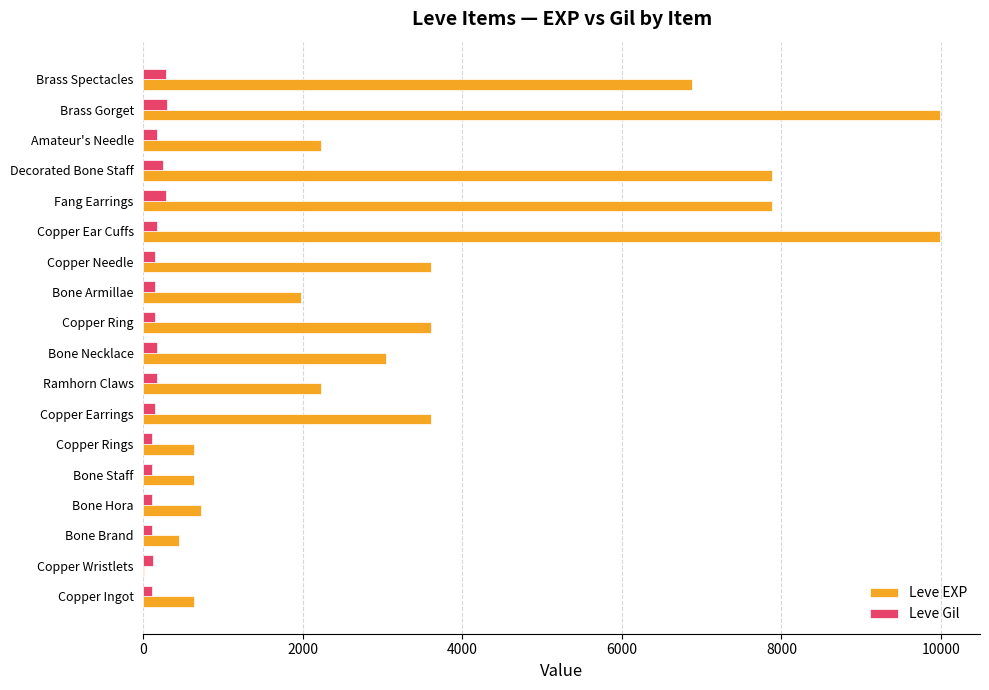

Which series has the largest total across all categories?

Leve EXP